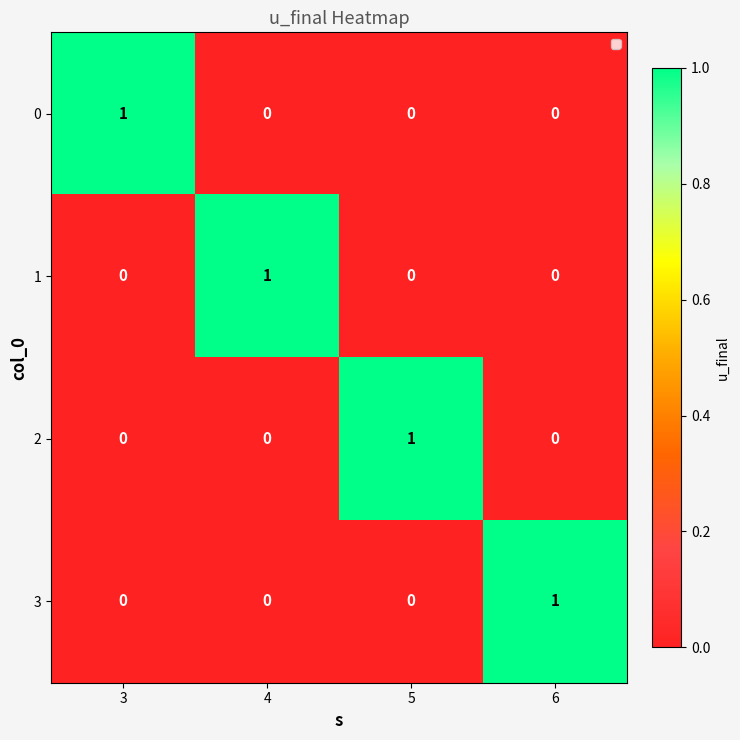

At how many categories does at least one series exceed 0?

4